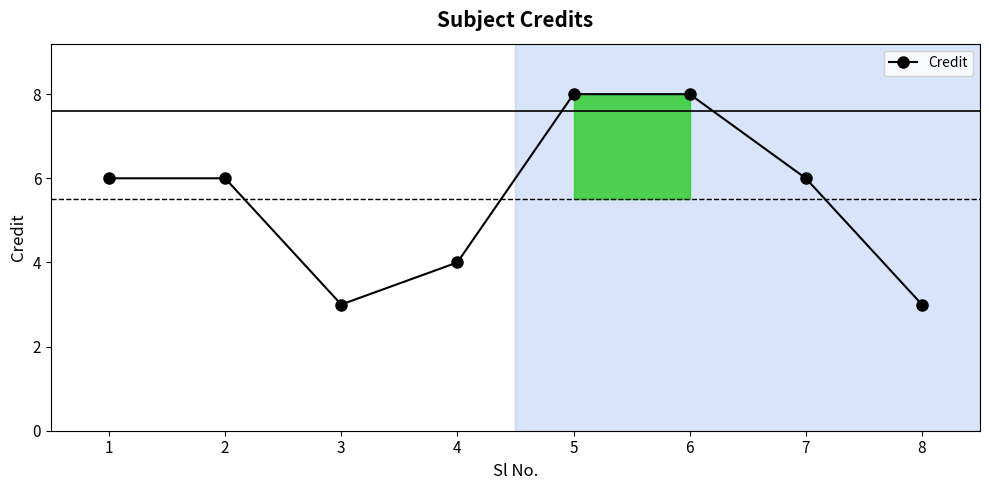

What is the ratio of the value at 6 to the value at 1?

1.3